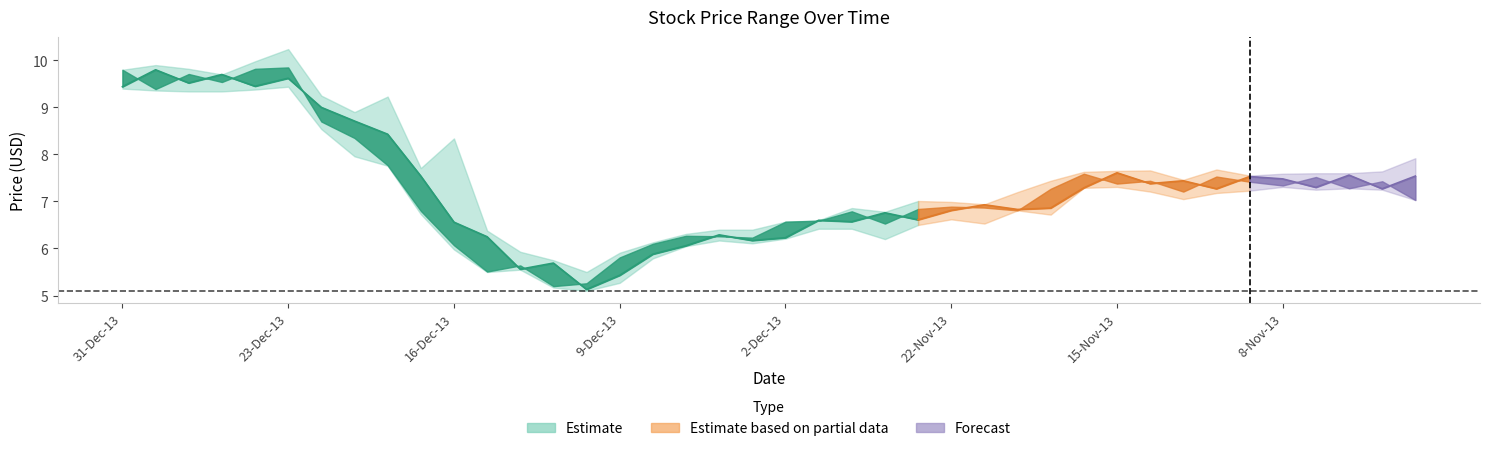

At how many categories does at least one series exceed 10?

1